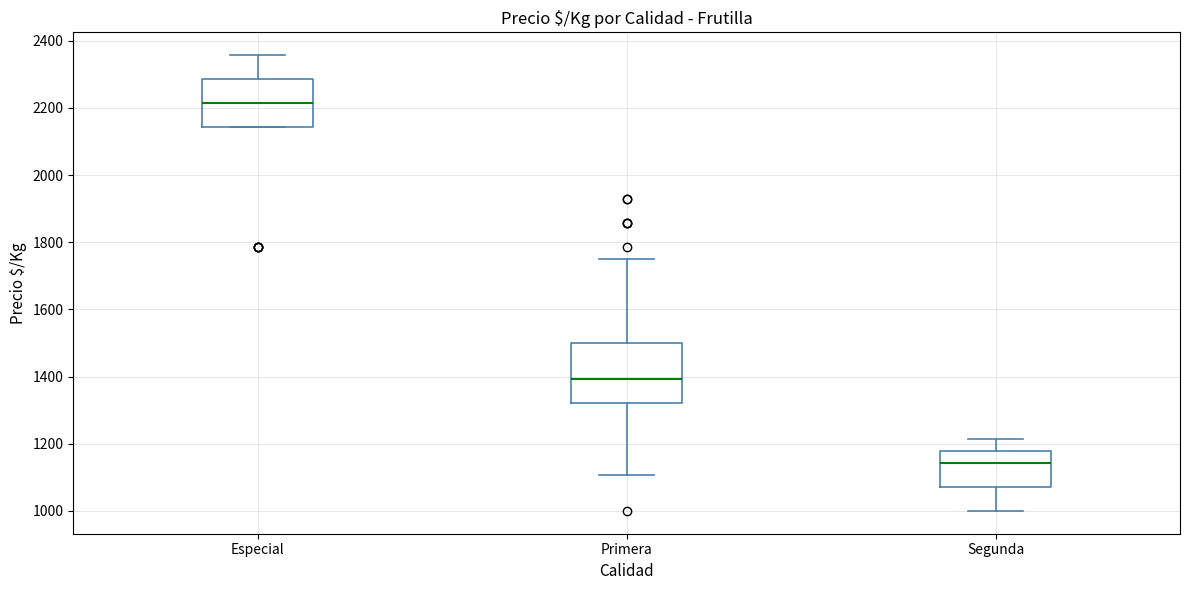

Comparing the boxes themselves (not the whiskers), which one is the tallest?

Primera